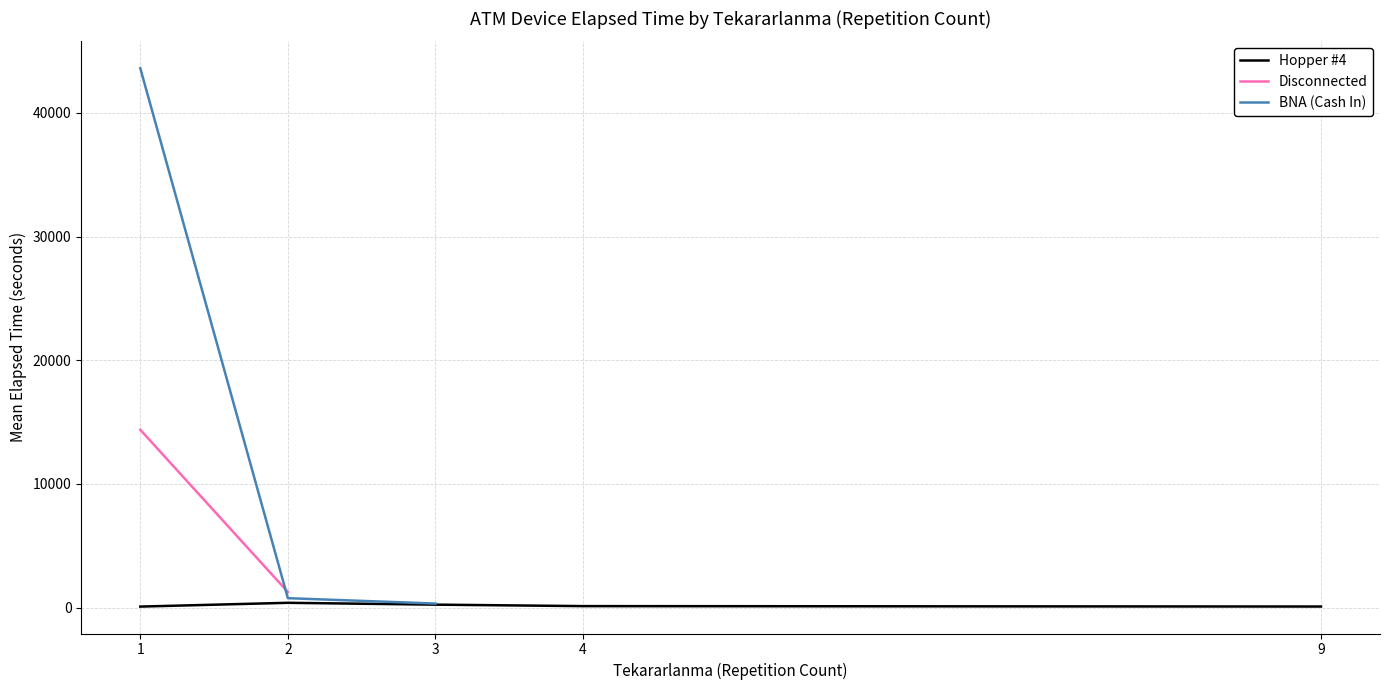

At which category is the sum across all series the highest?

1